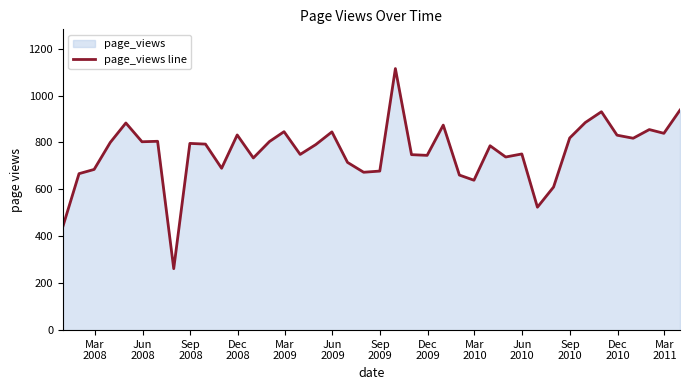

True or false: the data has more than 1 interior local peaks.

True